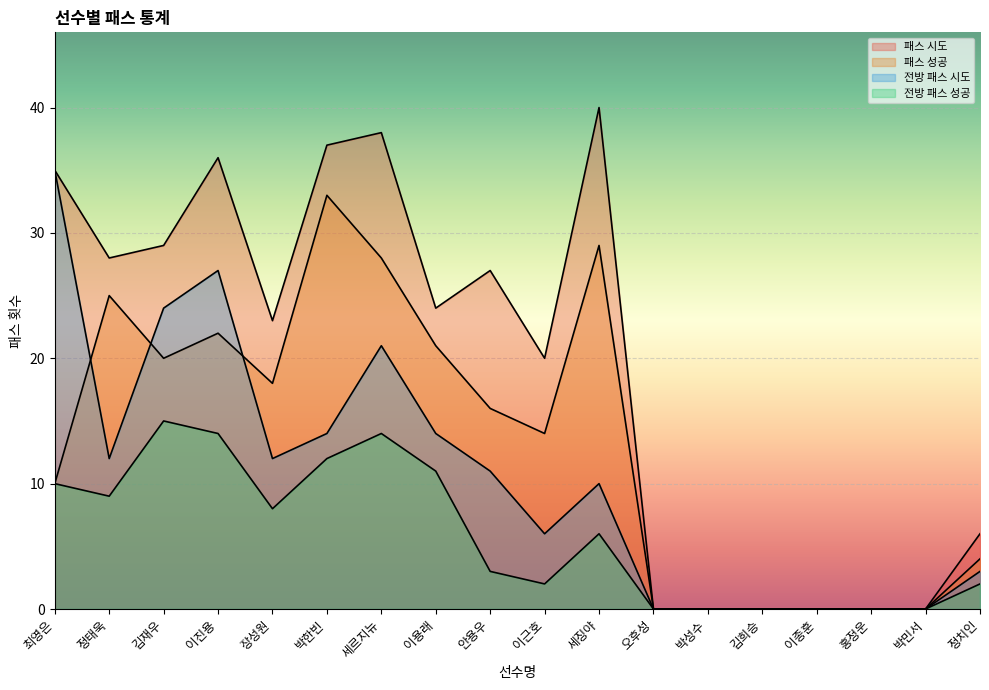

Is the value of 전방 패스 성공 at 안용우 greater than the value of 패스 시도 at 오후성?

Yes